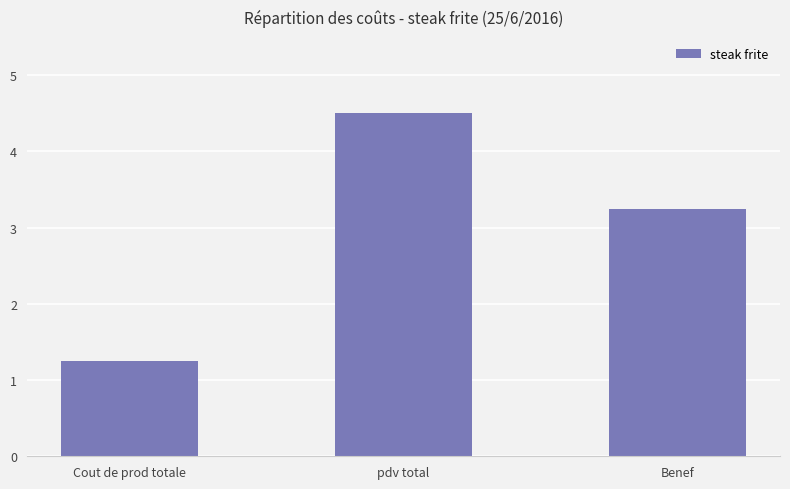

How many data points are less than 3?

1